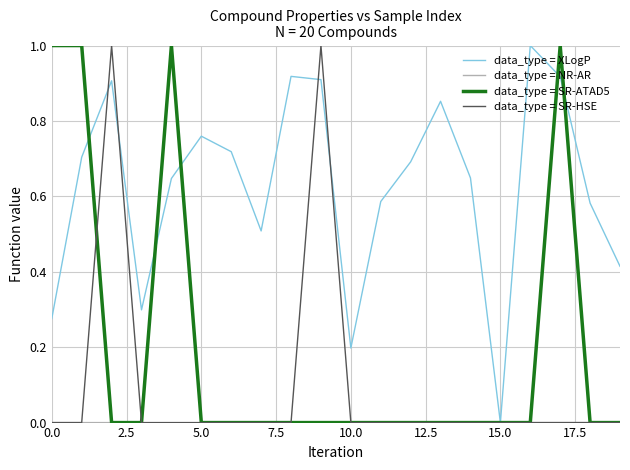

What is the sum of all data_type = SR-ATAD5 values?

4.0